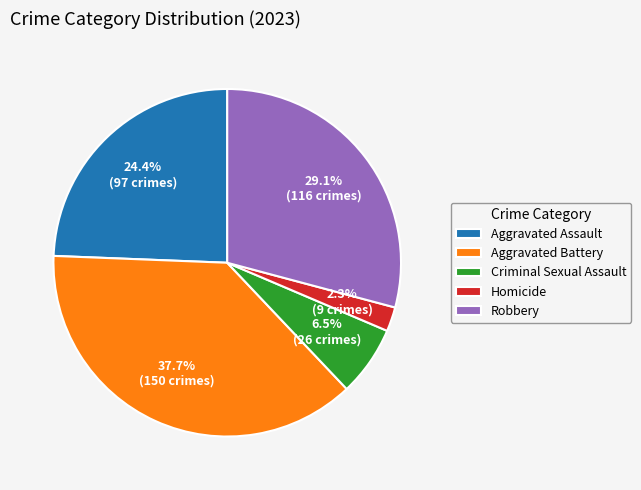

Rank the categories by value from lowest to highest.

Homicide, Criminal Sexual Assault, Aggravated Assault, Robbery, Aggravated Battery